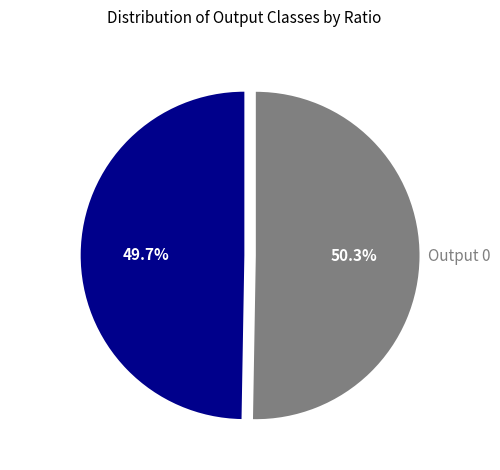

How many slices are in this pie chart?

2